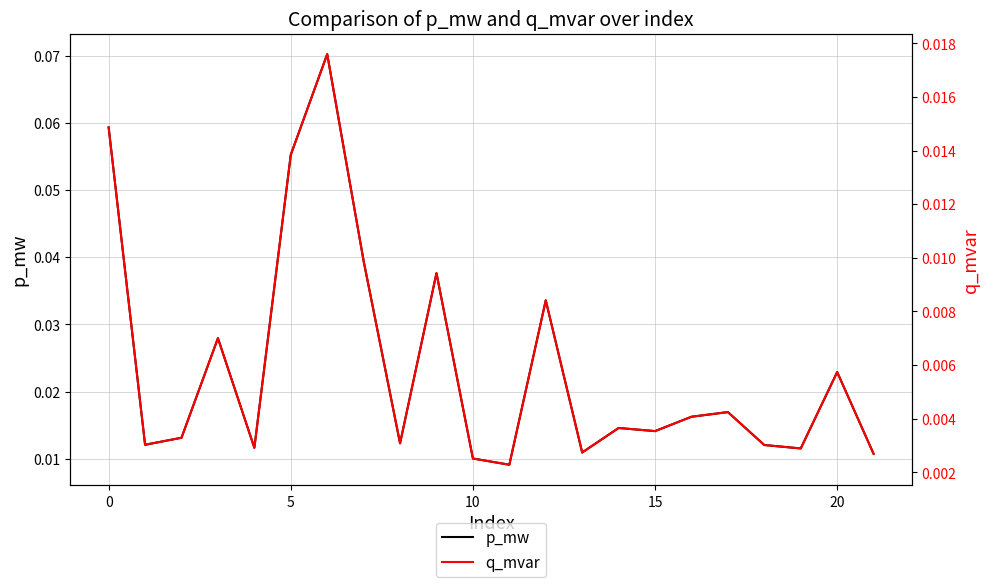

How many lines are shown in the chart?

2